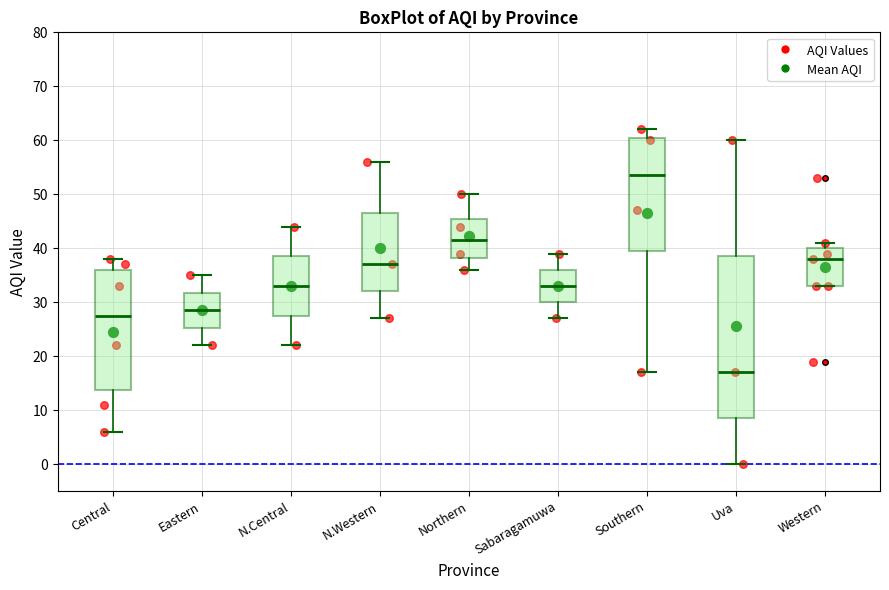

Which box is the tallest, from its lower edge to its upper edge?

Uva